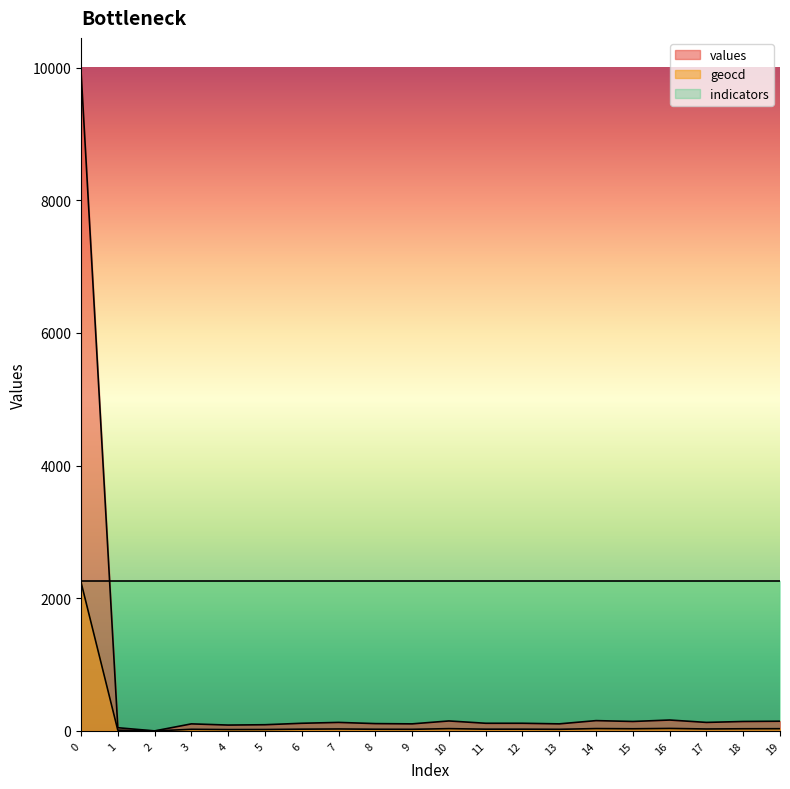

True or false: geocd has more than 0 points higher than both neighbors.

True